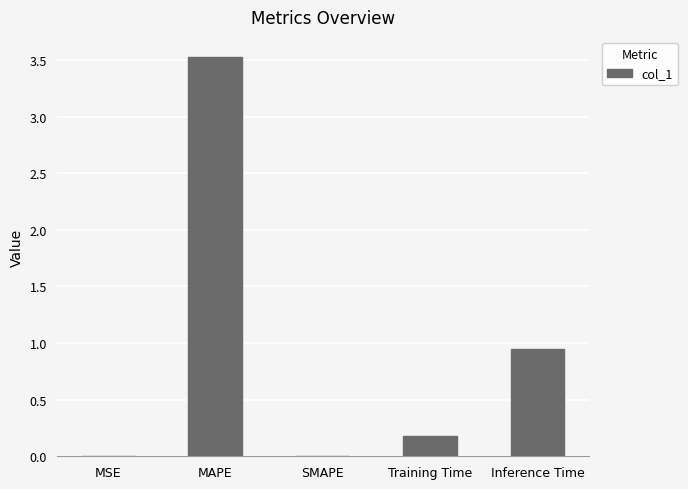

What is the sum of all values?

4.7